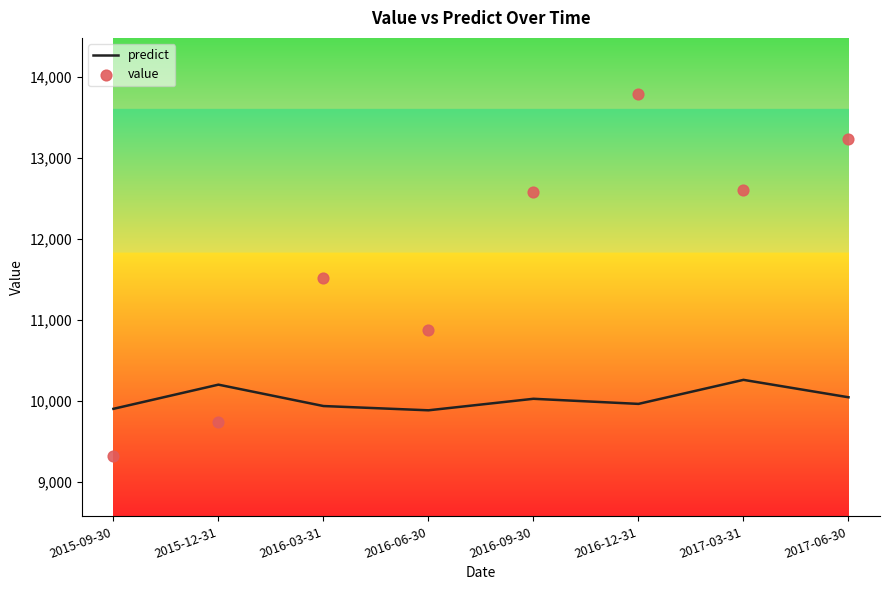

What are all the series names shown in the legend?

predict, value